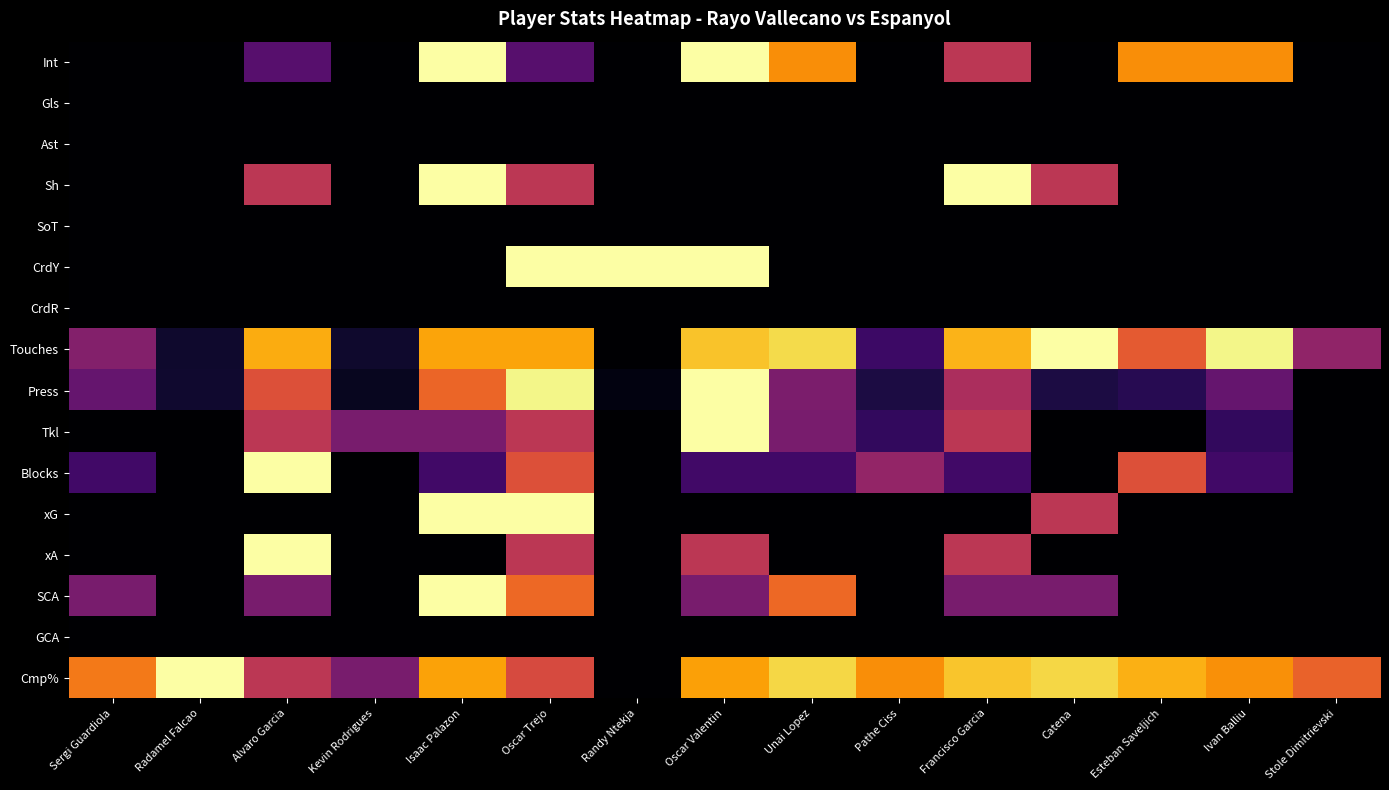

Which has a higher value, Catena or Unai Lopez?

Unai Lopez